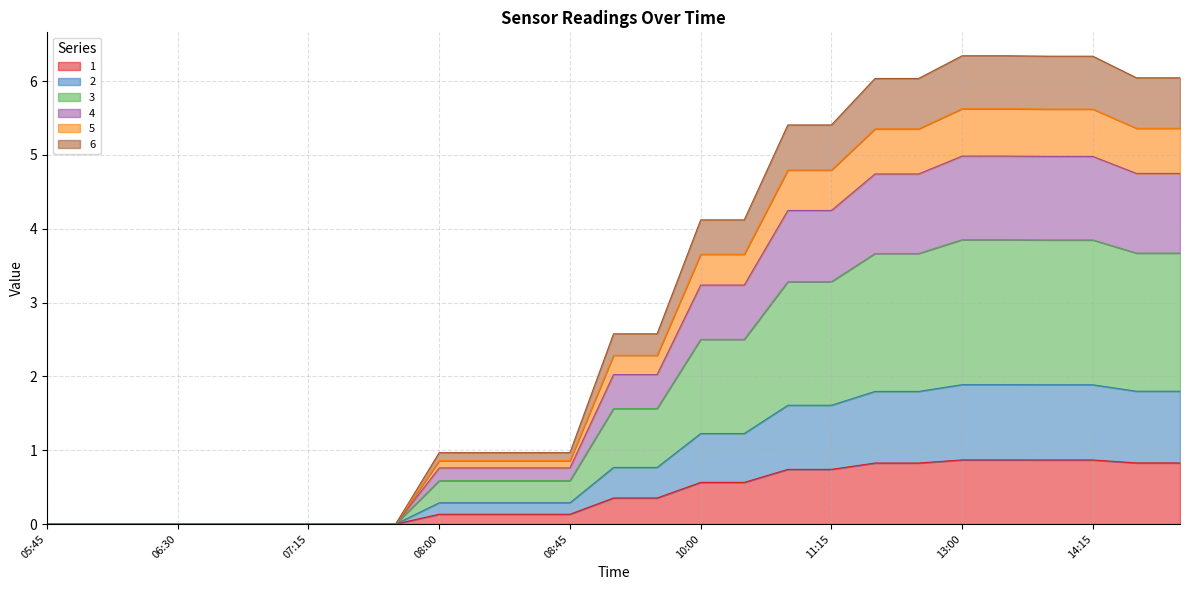

Which has a higher value, 15:15 or 06:15?

15:15